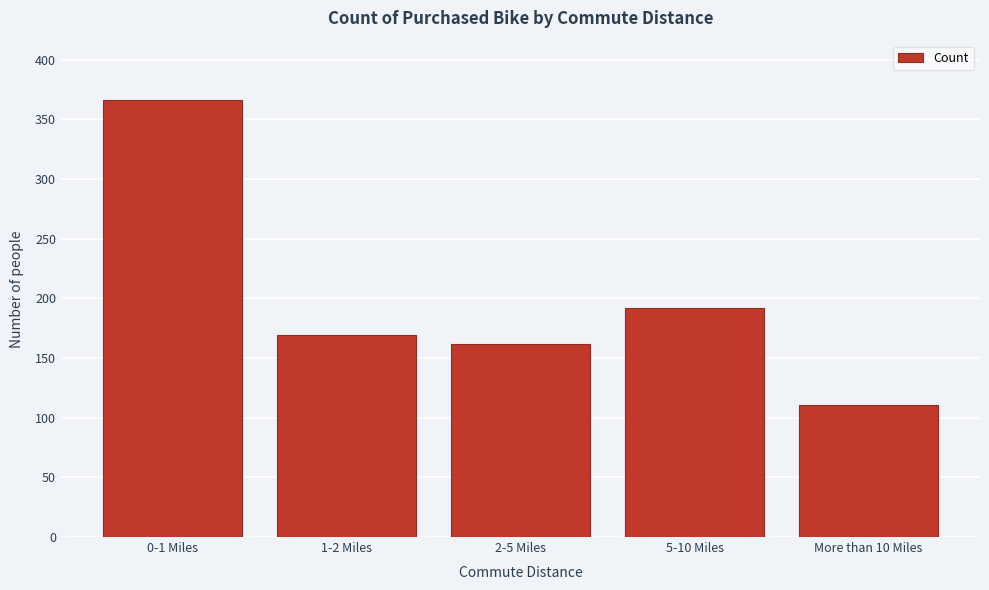

Reading left to right, transcribe all the data shown in this chart.

366	169	162	192	111